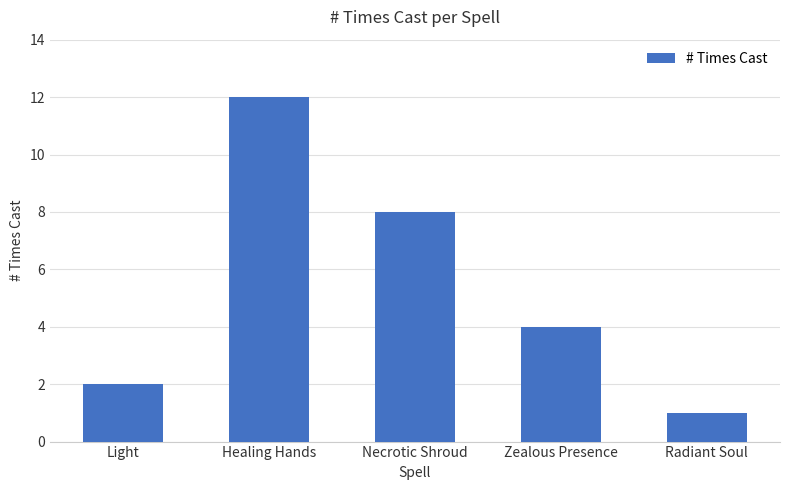

List the labels in order of value, smallest first.

Radiant Soul, Light, Zealous Presence, Necrotic Shroud, Healing Hands